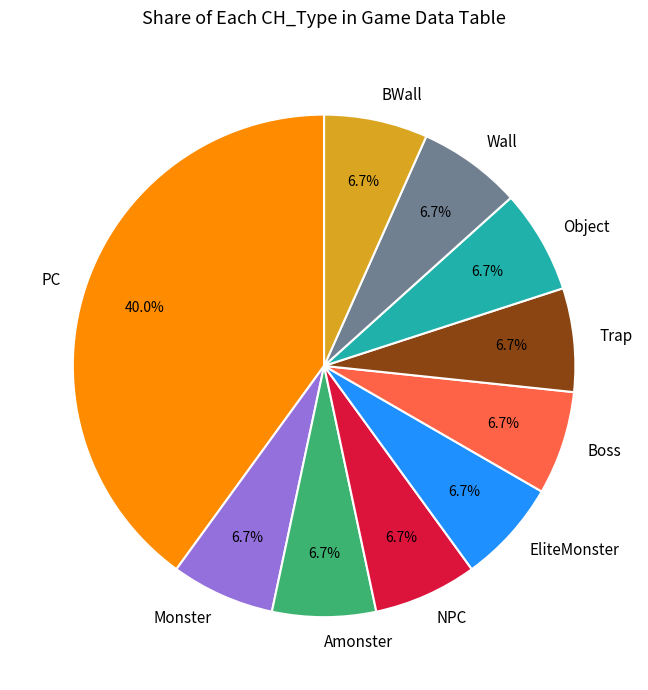

Count the number of slices in the pie.

10